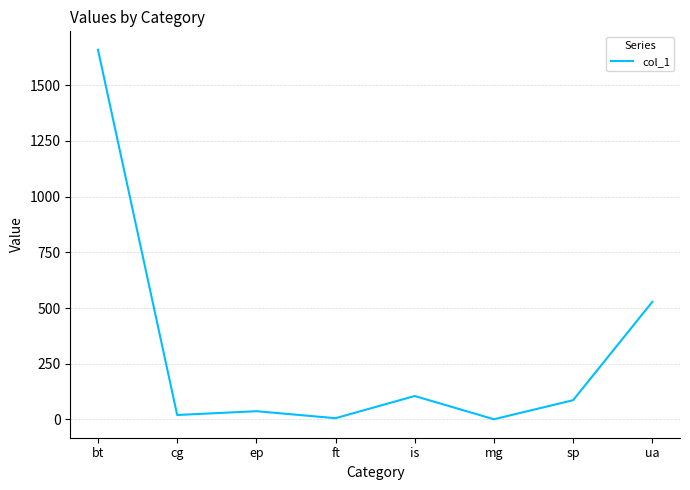

What is the sum of the values at sp and is?

191.4